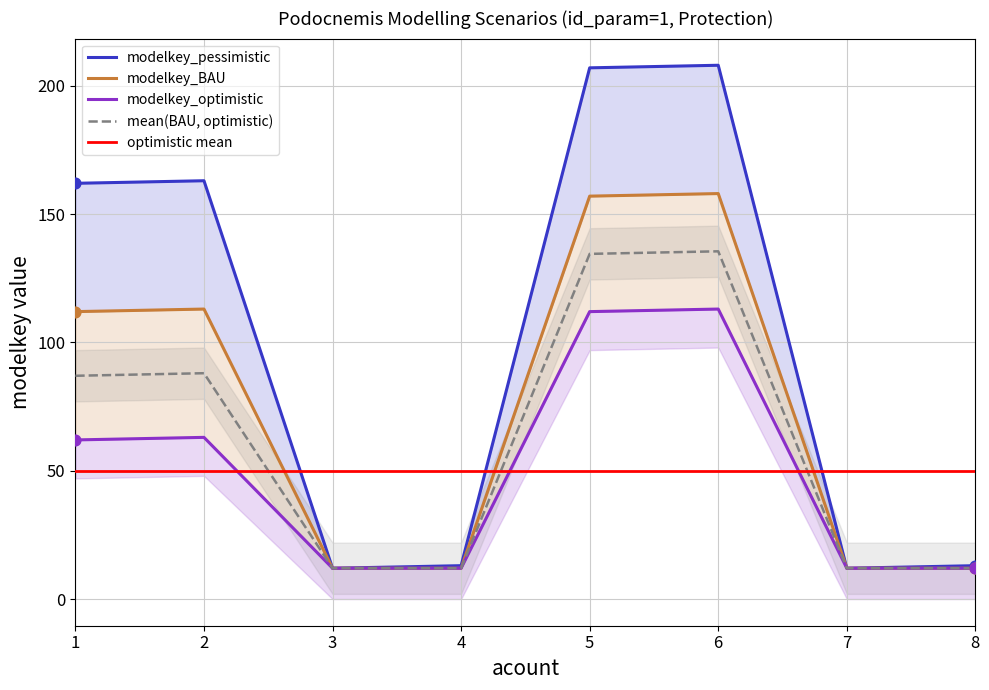

Which series has the largest total across all categories?

modelkey_pessimistic